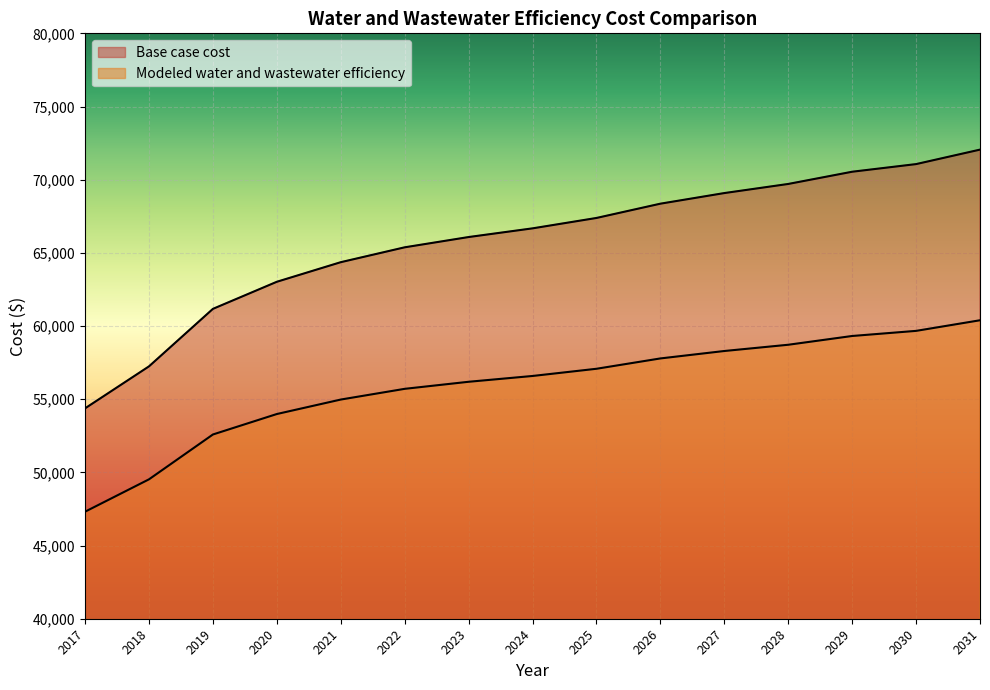

What is the difference between the second highest and second lowest values in the Base case cost series?

13820.0